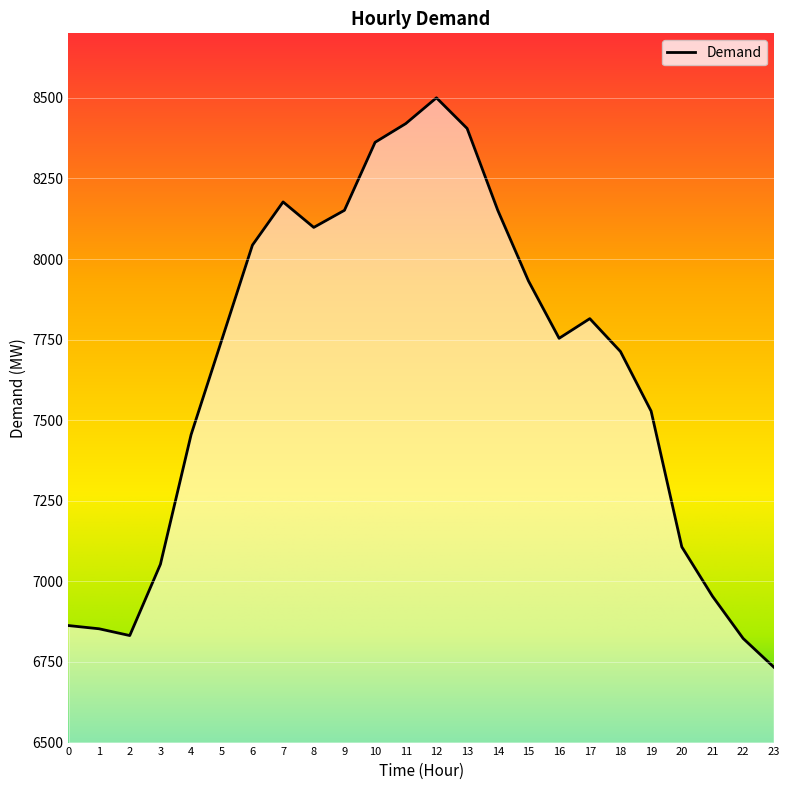

What is the sum of all values?

183472